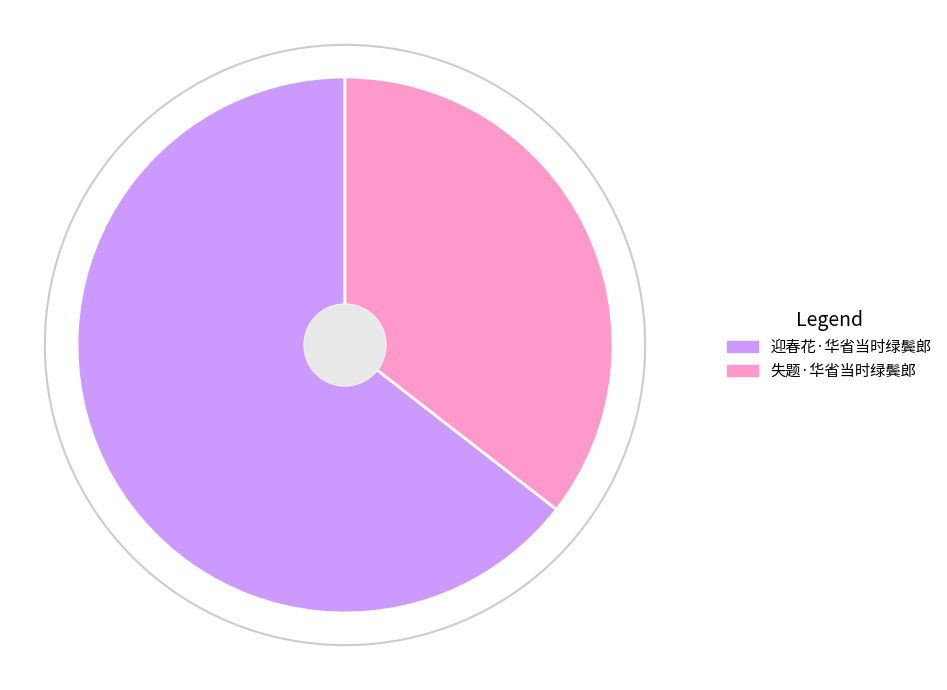

Approximately how many times larger is the value at 失题·华省当时绿鬓郎 compared to 迎春花·华省当时绿鬓郎?

0.6